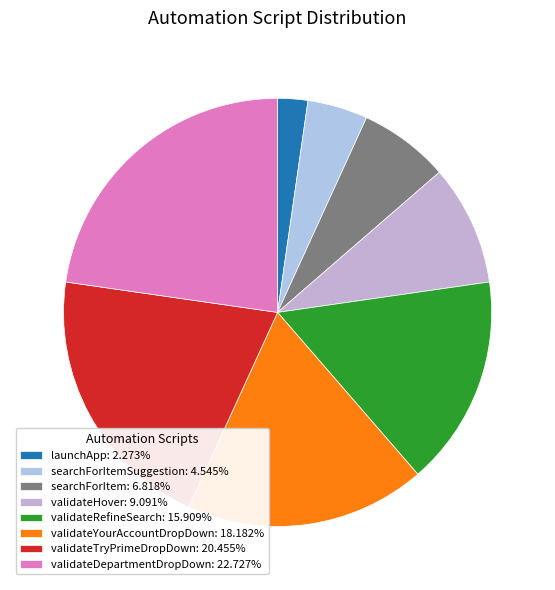

Which category has the biggest portion of the pie?

validateDepartmentDropDown